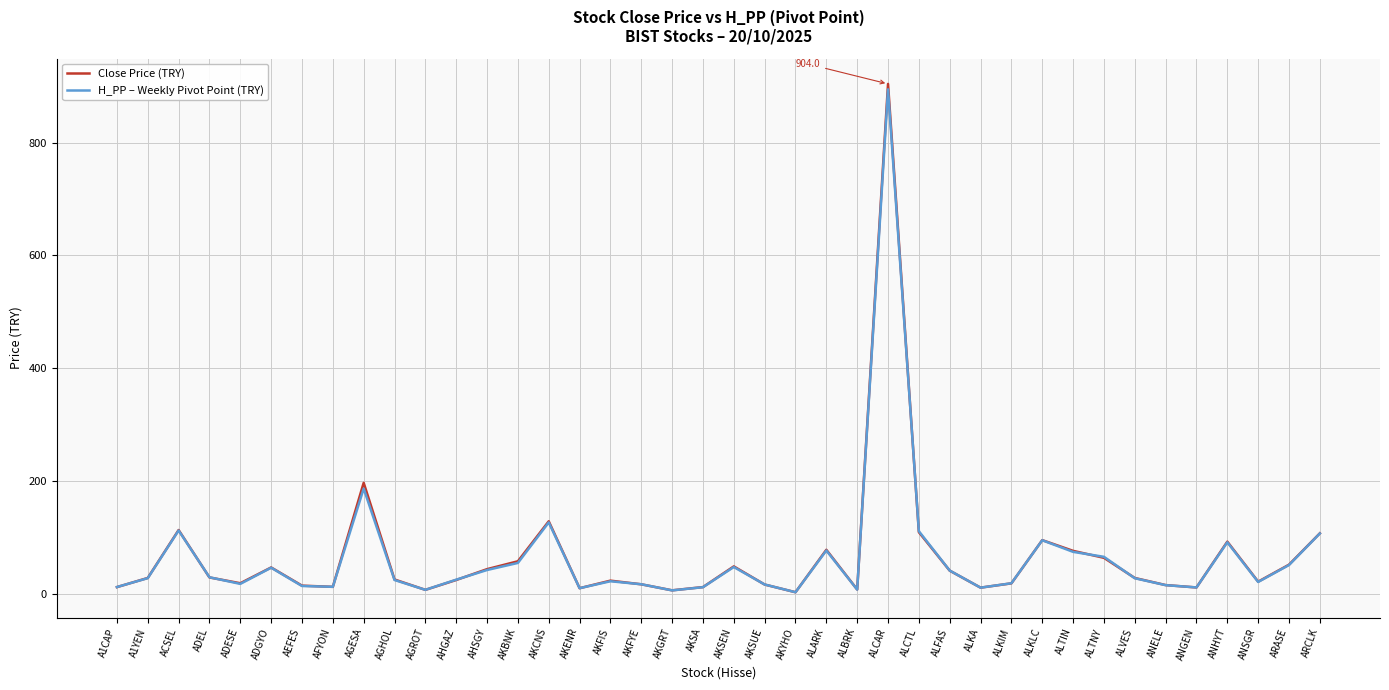

At which category is the sum across all series the highest?

ALCAR